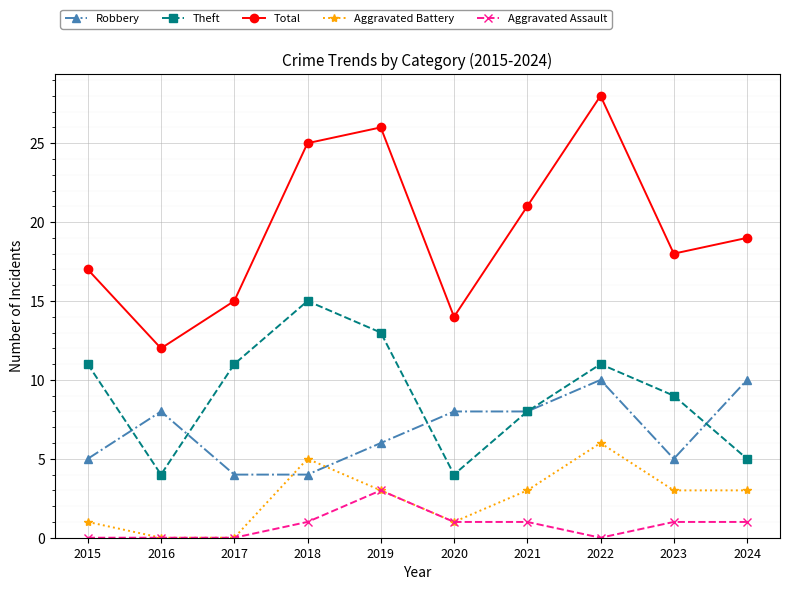

True or false: Total and Aggravated Assault cross at least once.

False